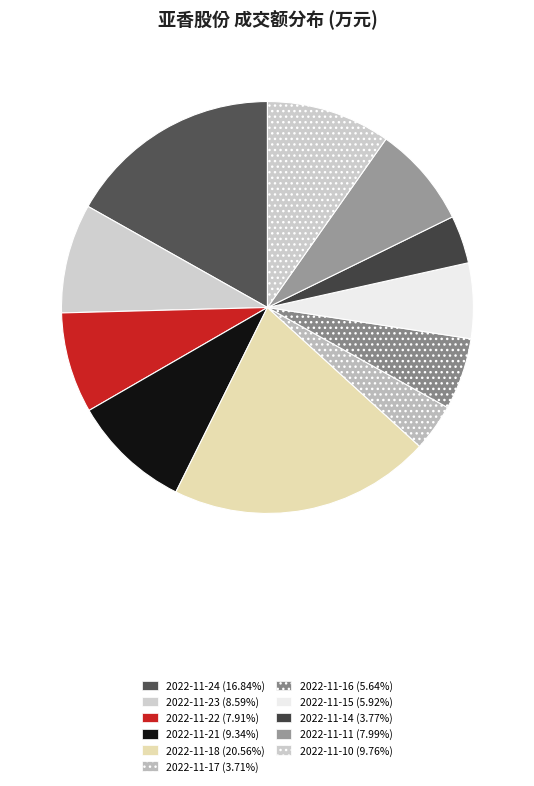

Do 2022-11-18 and 2022-11-24 together represent more than half of the pie?

No